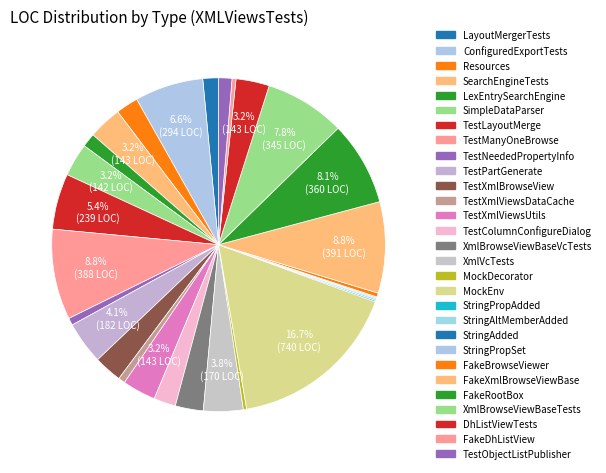

How many segments does this pie chart have?

29